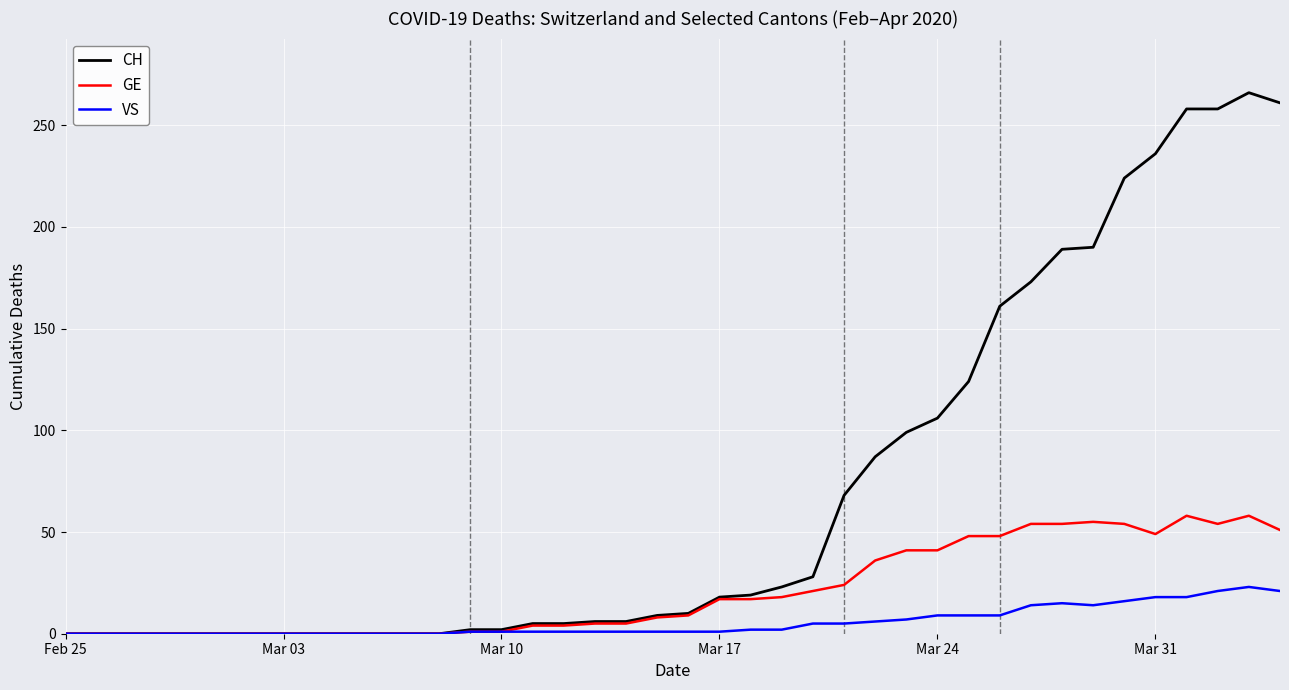

What is the greatest value displayed?

266